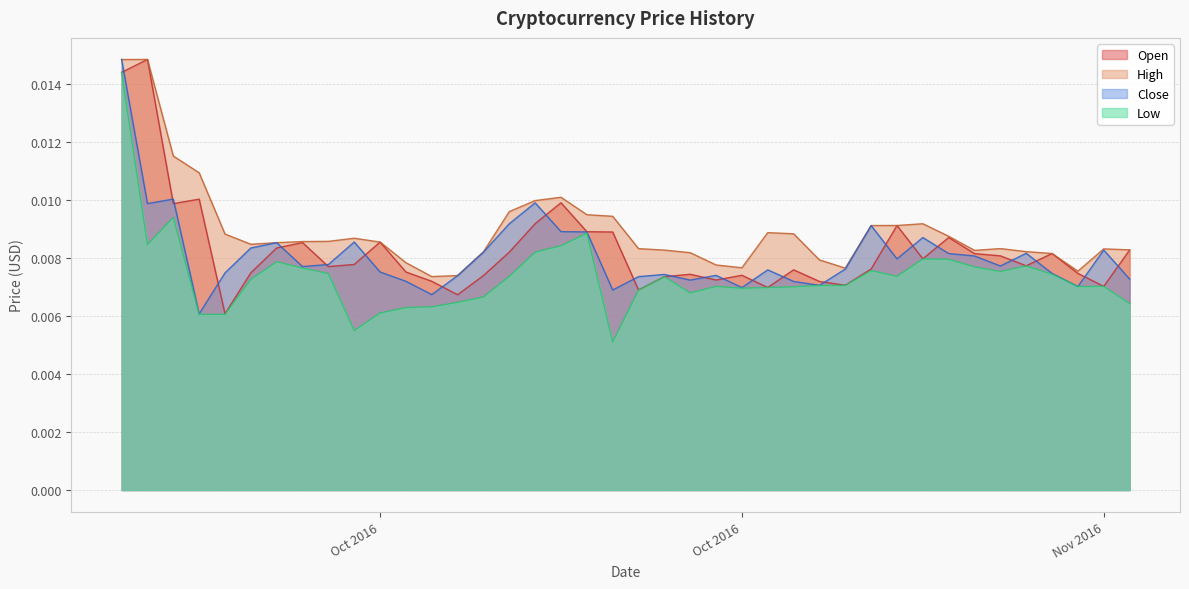

Rank the series at 2016-09-27 from highest to lowest value.

High, Open, Close, Low